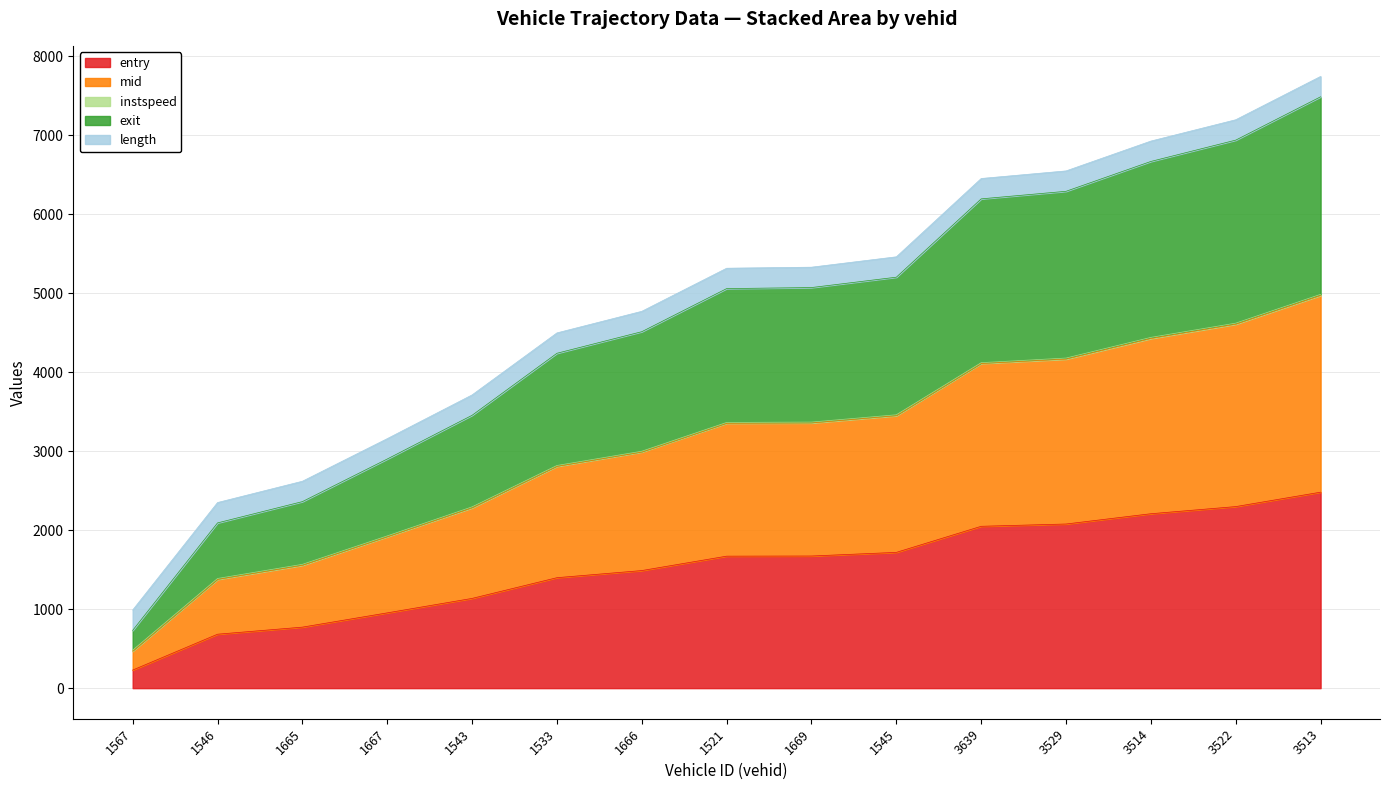

Which category has the highest value in the mid series?

3513